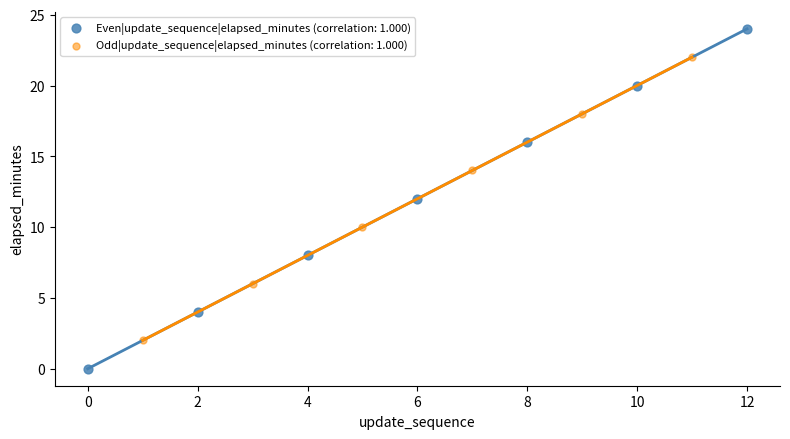

Which series contains the lowest Y value?

Even|update_sequence|elapsed_minutes (correlation: 1.000)